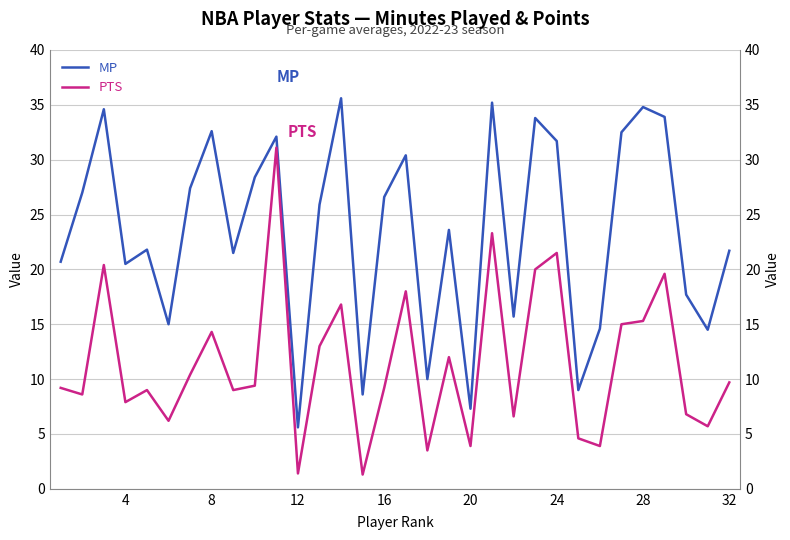

How many distinct data groups are displayed?

2